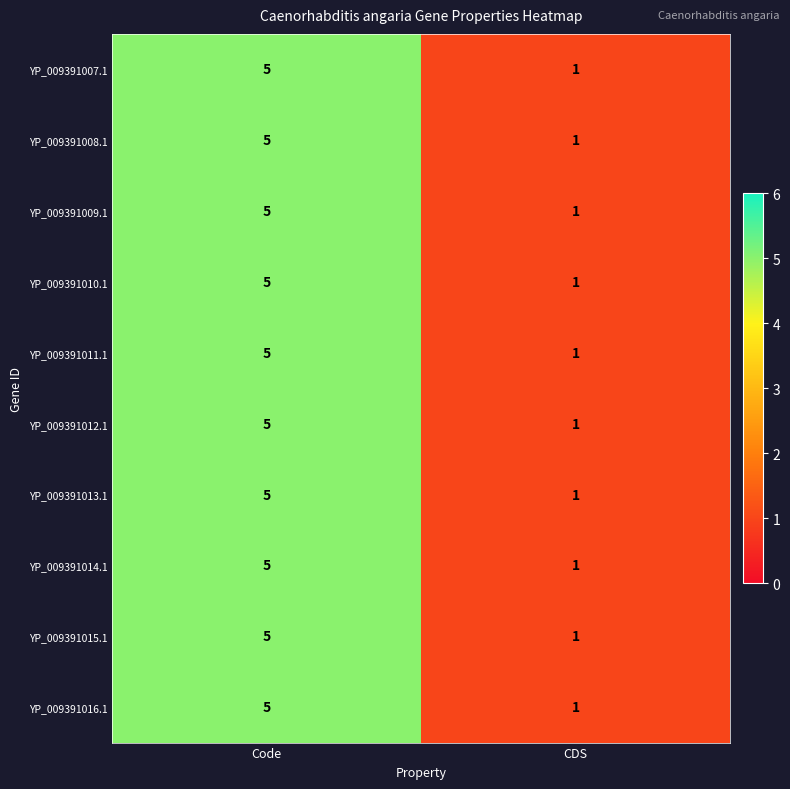

Count the number of categories in the chart.

2